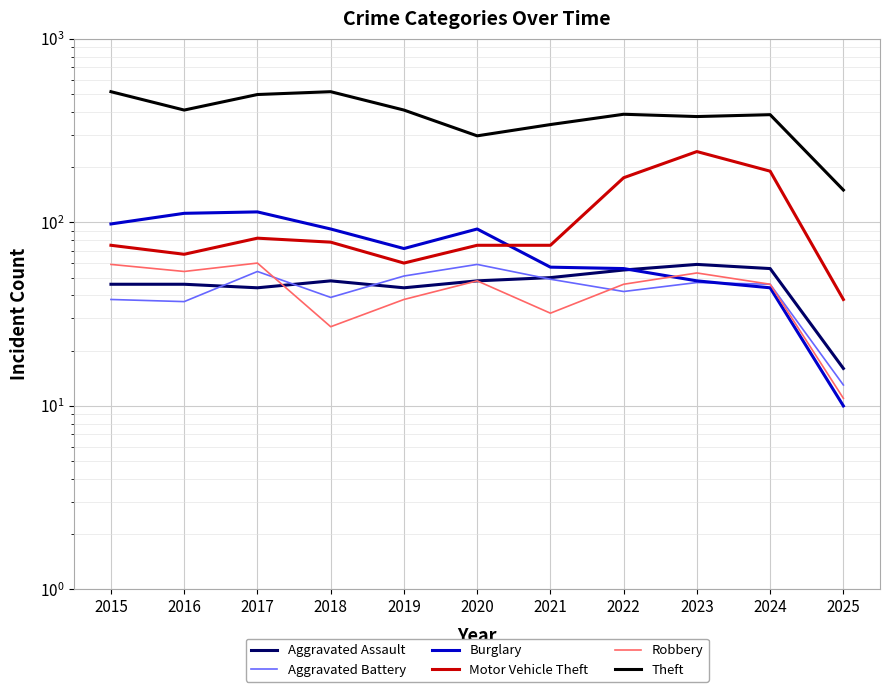

What is the highest value of the Aggravated Assault series?

59